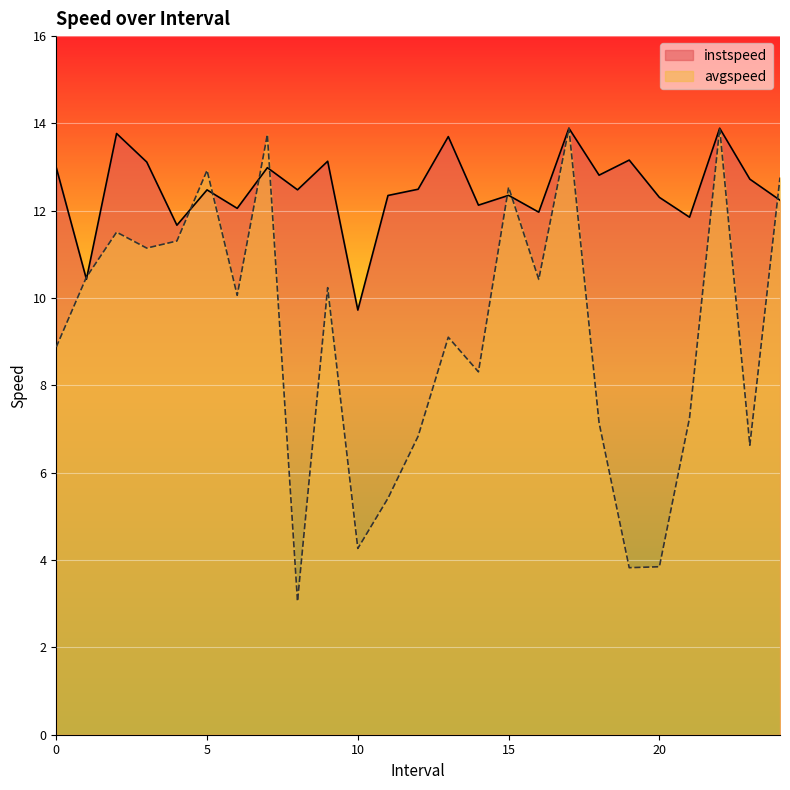

At how many categories does at least one series exceed 7?

25